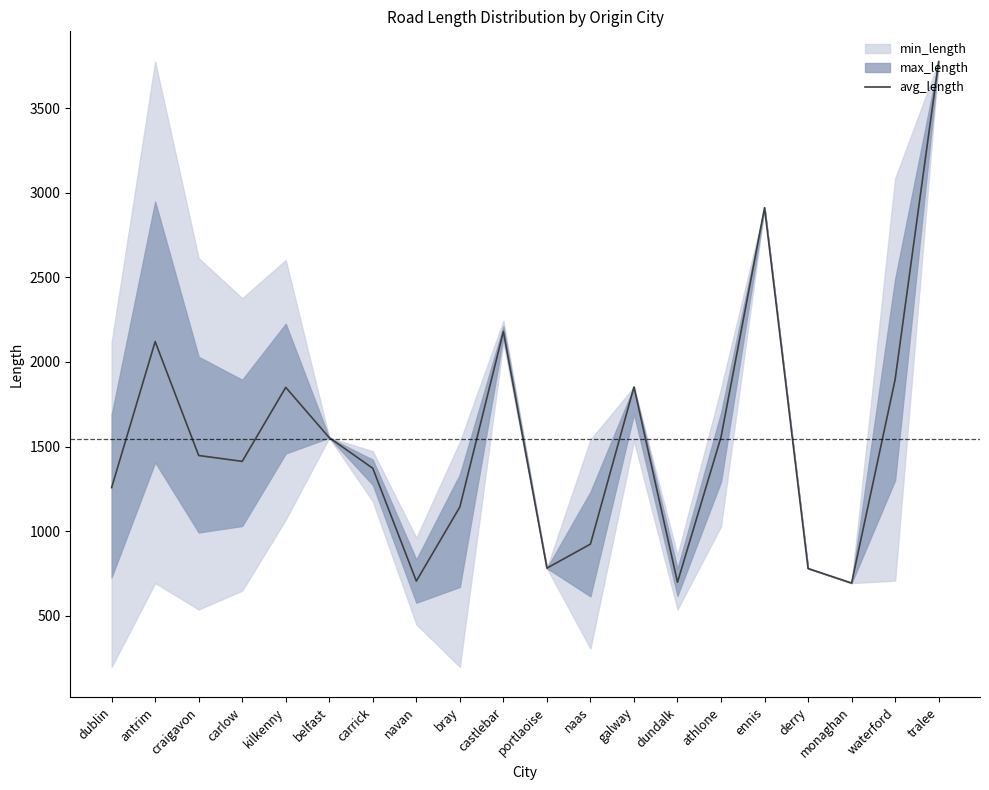

How many data points does each series have?

20